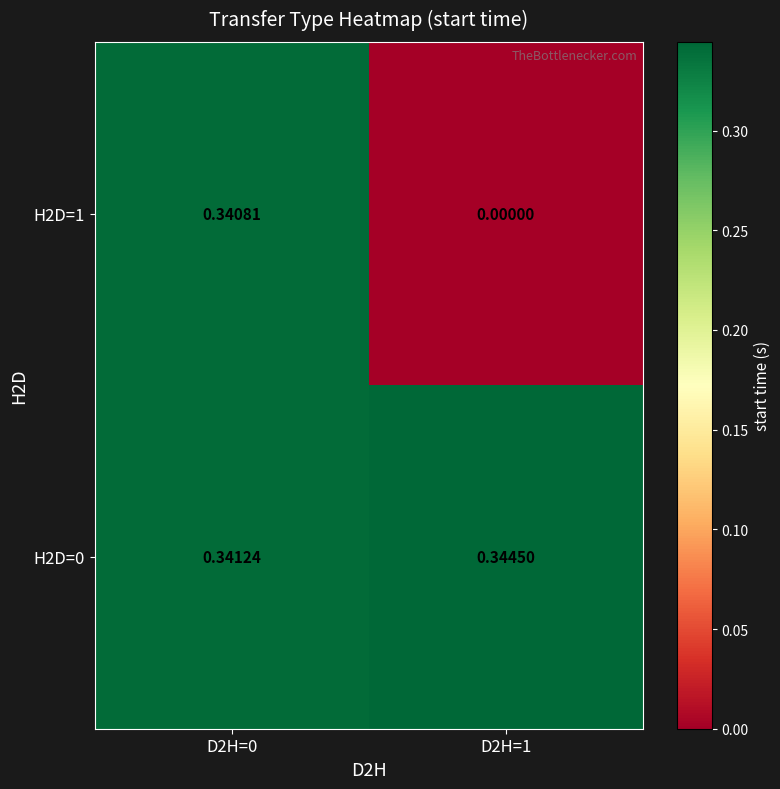

Is the value of H2D=1 at D2H=1 greater than the value of H2D=0 at D2H=1?

No